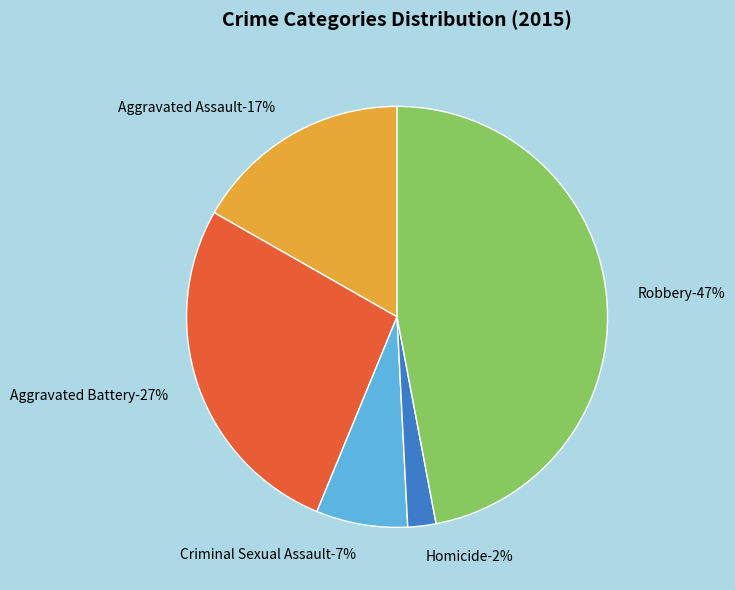

How much of the chart is everything except Aggravated Battery?

73.0%